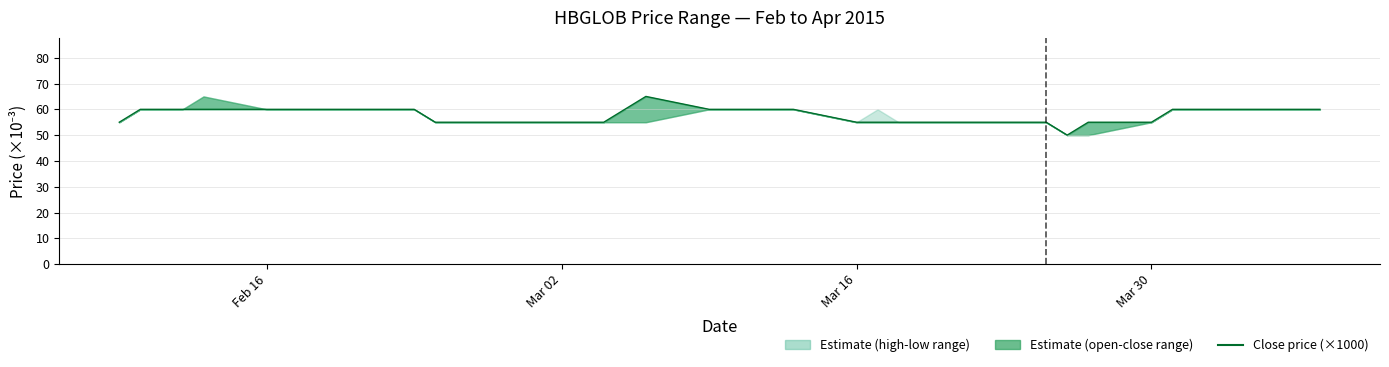

What is the difference between the maximum and second lowest values?

10